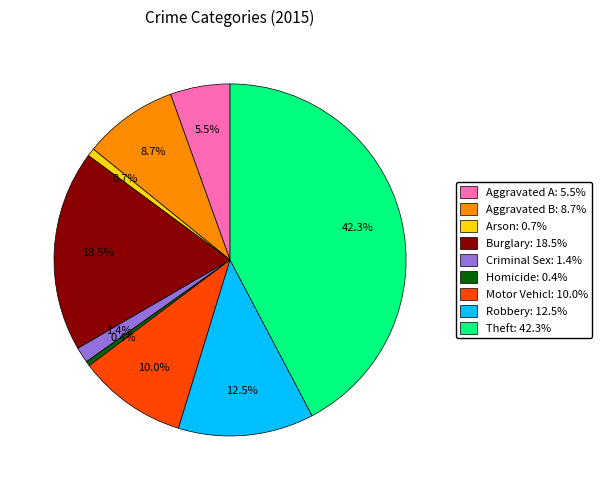

Does any single category account for the majority?

No